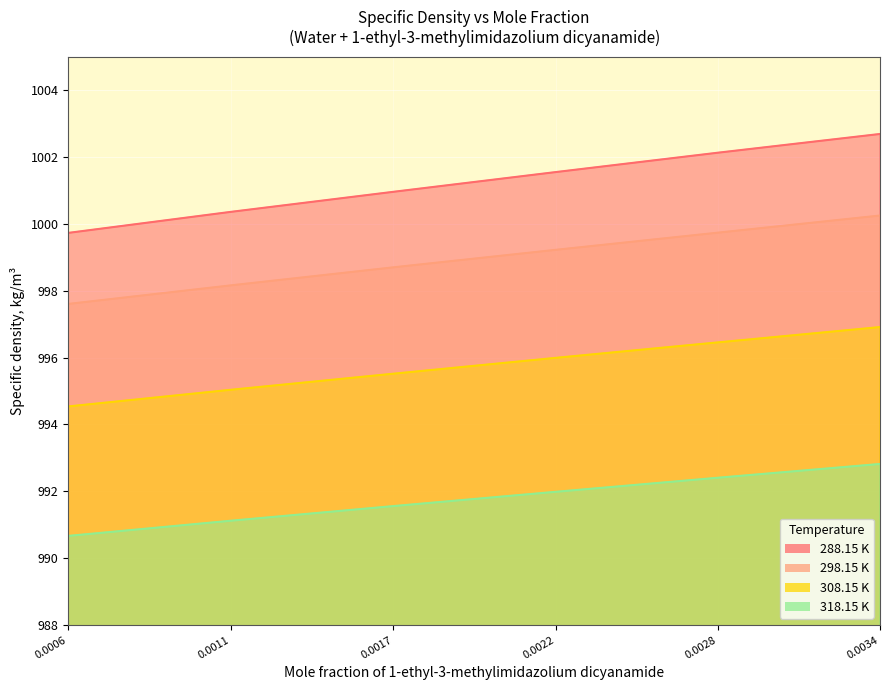

How many values in the 308.15 K series exceed 995?

5